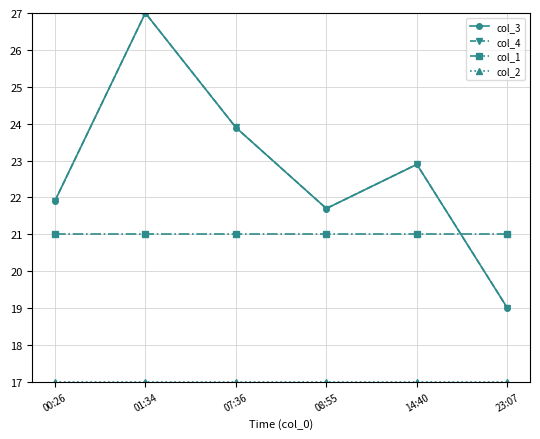

At which category does col_3 reach its first local peak?

01:34